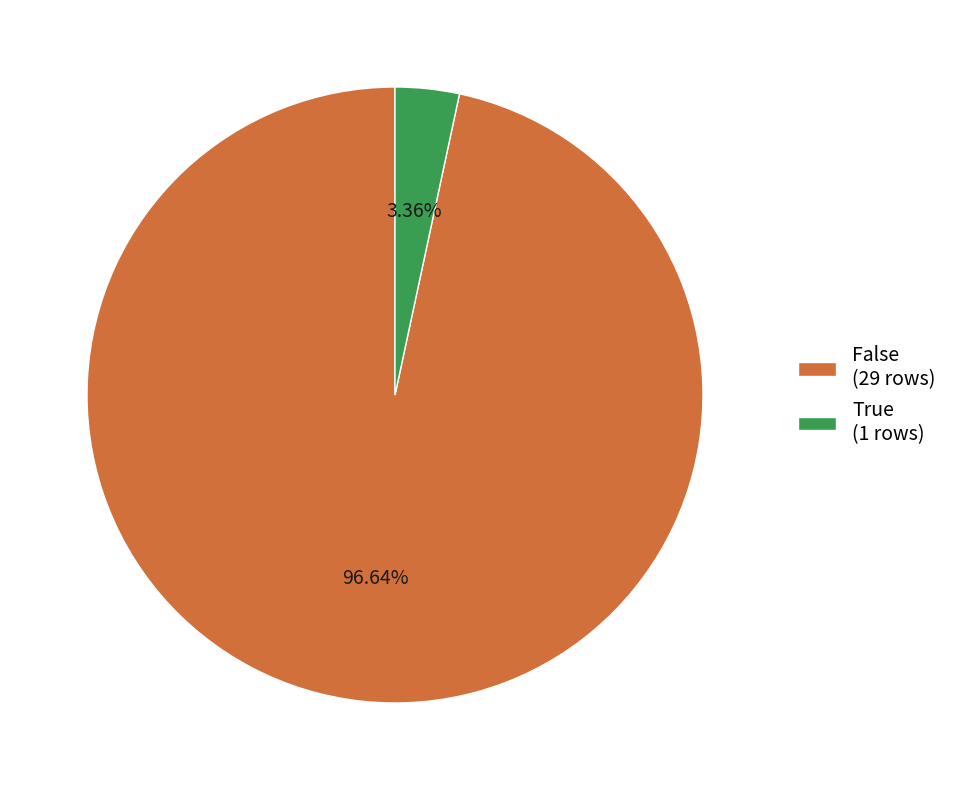

To the nearest percent, what is the combined percentage of False and True?

100%